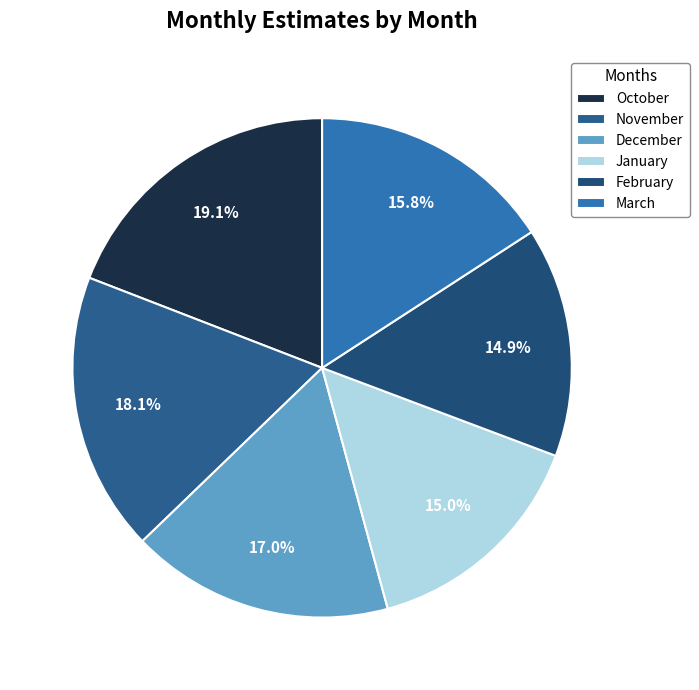

Approximately how many times larger is the value at November compared to January?

1.2